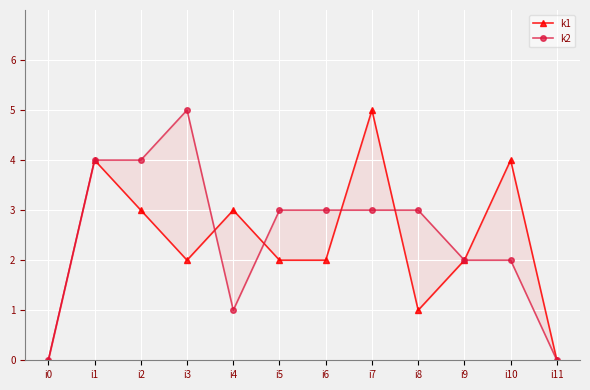

The k2 series shows 2 at i0. True or false?

False